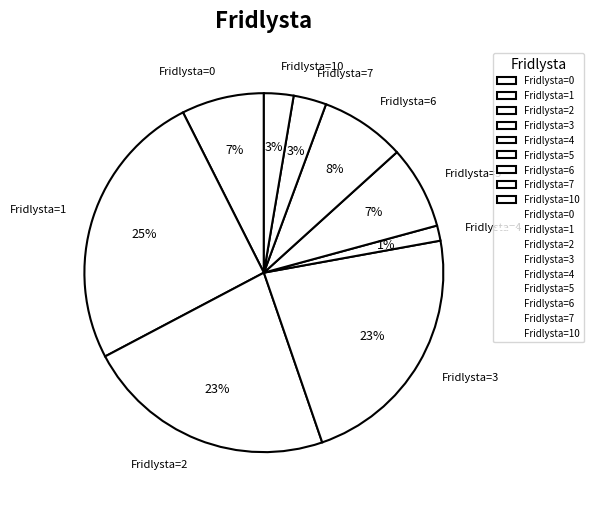

Which slice is the largest?

Fridlysta=1